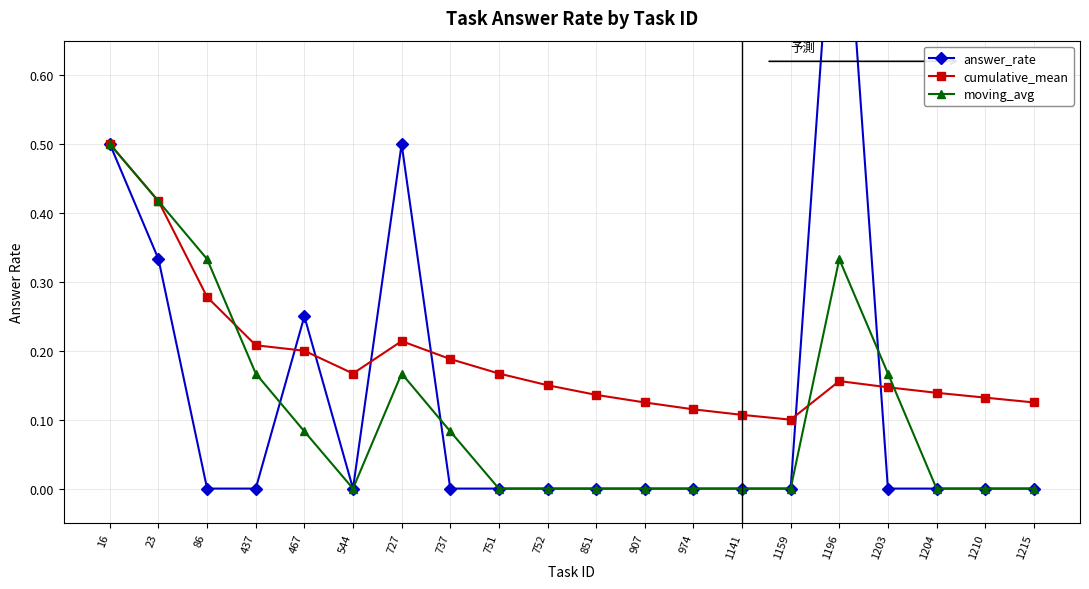

Is it true that cumulative_mean equals 0.3 at 1196?

False